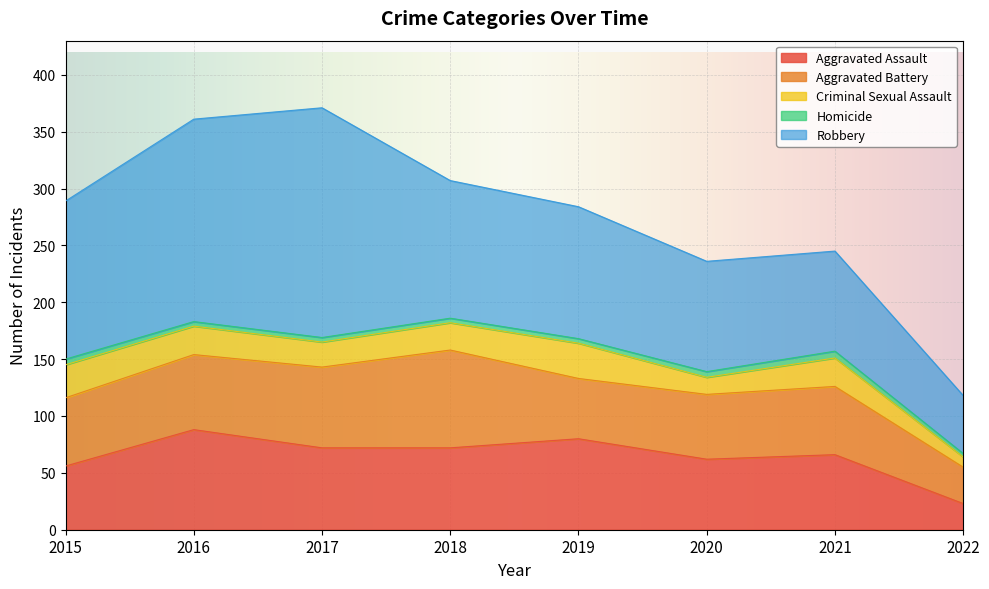

What is the difference between the second highest and second lowest values in the Aggravated Assault series?

24